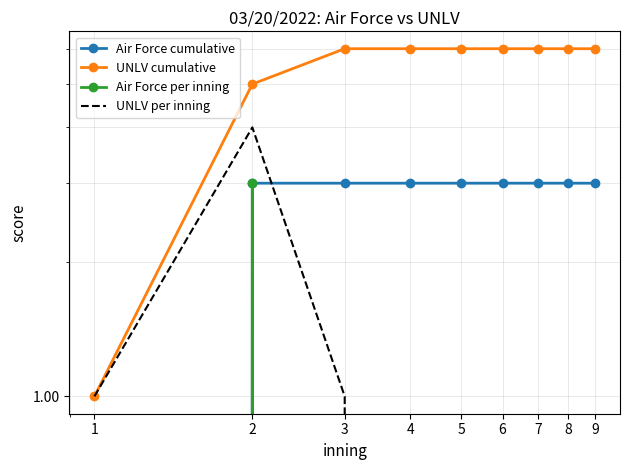

At which category is the sum across all series the highest?

2